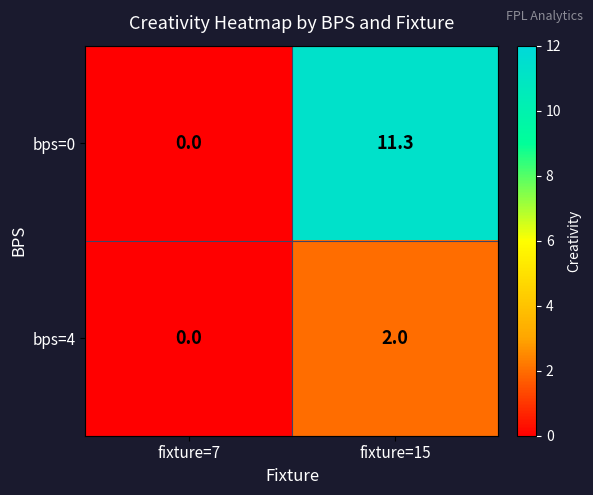

Between fixture=7 and fixture=15, which series saw the biggest shift?

bps=0